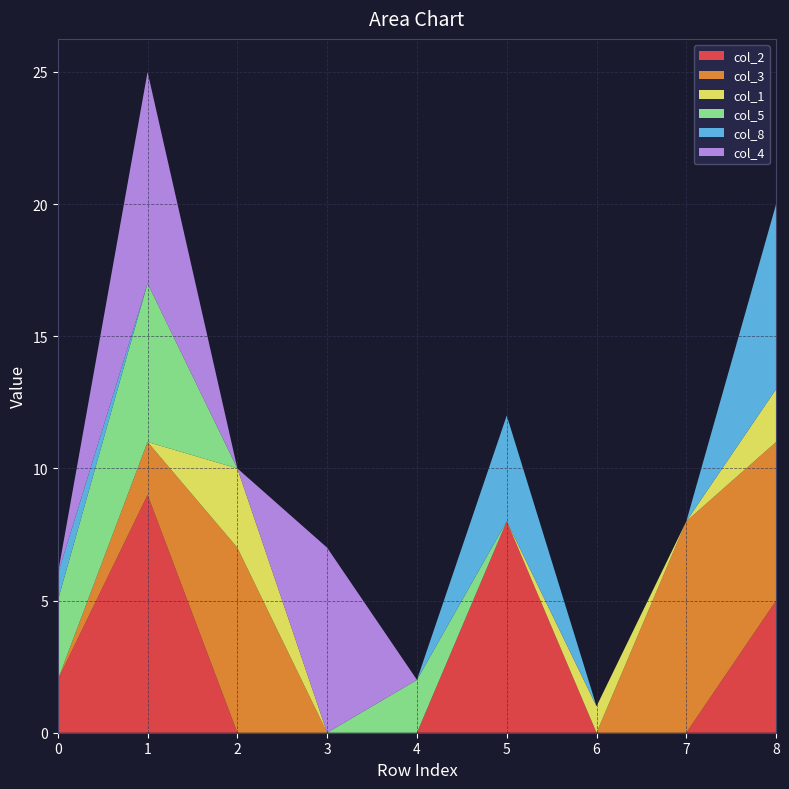

Reading right to left, extract all data points from this chart.

col_2: 8=5	7=0	6=0	5=8	4=0	3=0	2=0	1=9	0=2
col_3: 8=6	7=8	6=0	5=0	4=0	3=0	2=7	1=2	0=0
col_1: 8=2	7=0	6=1	5=0	4=0	3=0	2=3	1=0	0=0
col_5: 8=0	7=0	6=0	5=0	4=2	3=0	2=0	1=6	0=3
col_8: 8=7	7=0	6=0	5=4	4=0	3=0	2=0	1=0	0=1
col_4: 8=0	7=0	6=0	5=0	4=0	3=7	2=0	1=8	0=0